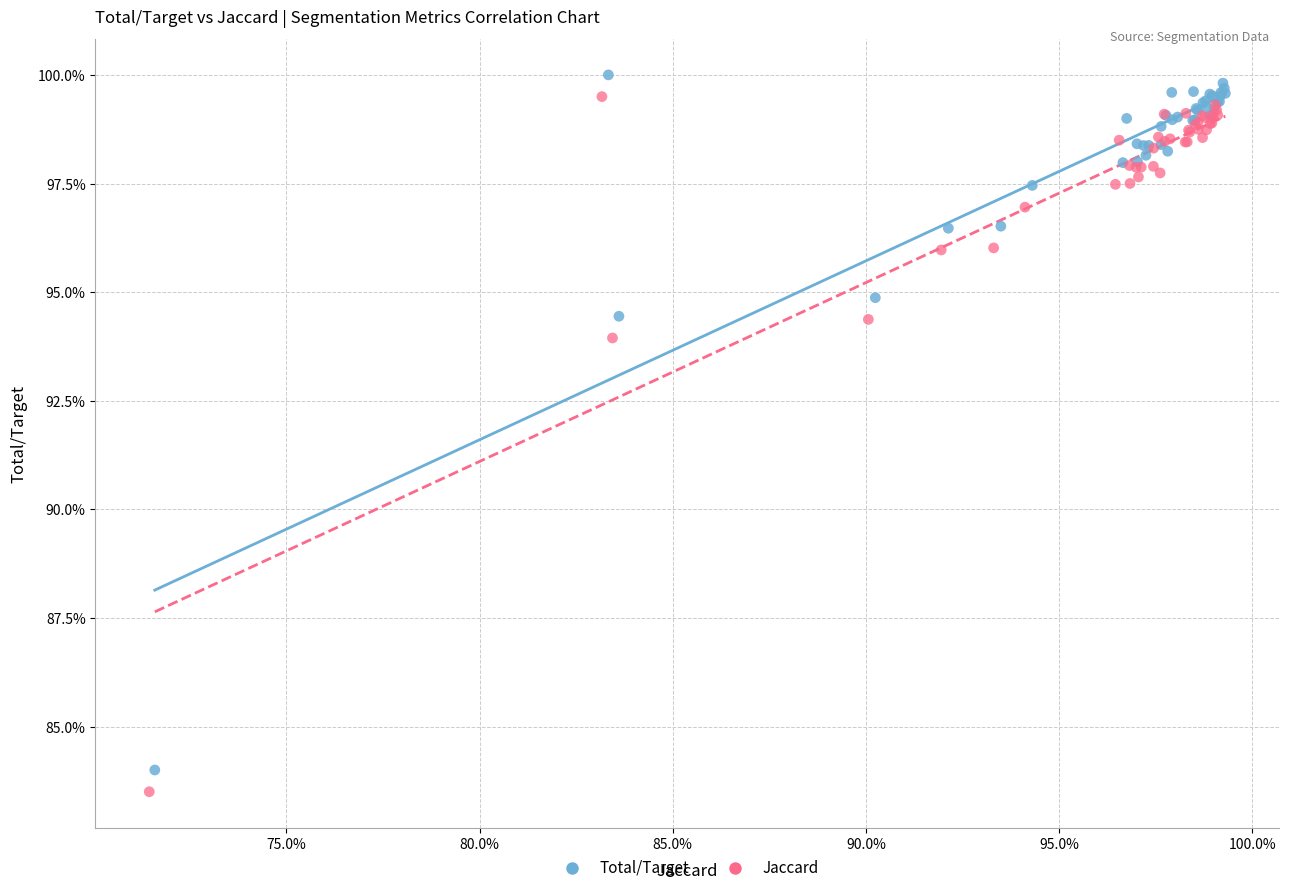

Which series reaches the maximum Y coordinate?

Total/Target